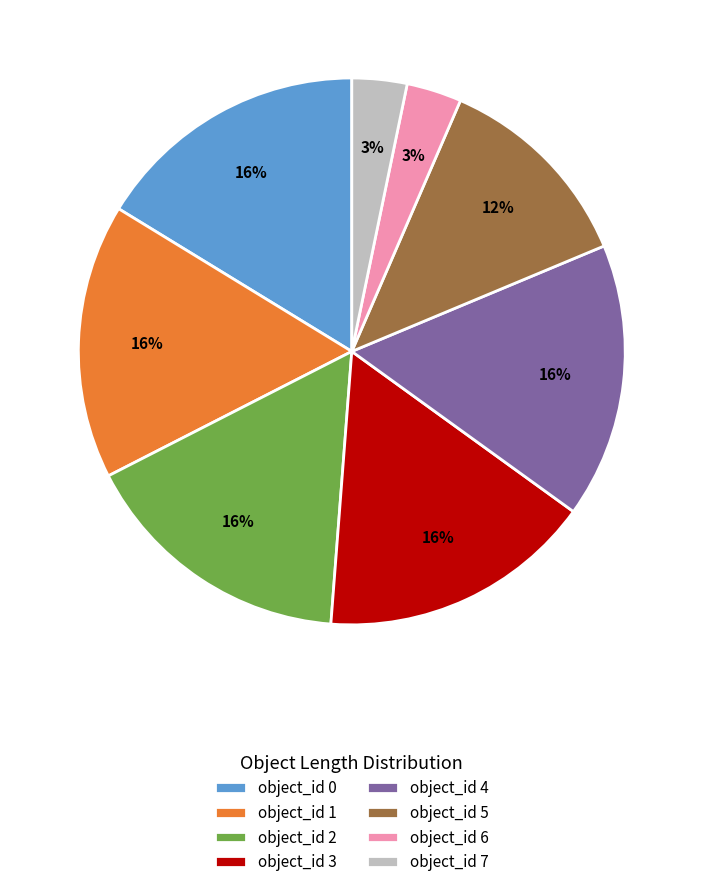

The object_id 5 slice represents 2% of the pie. True or false?

False